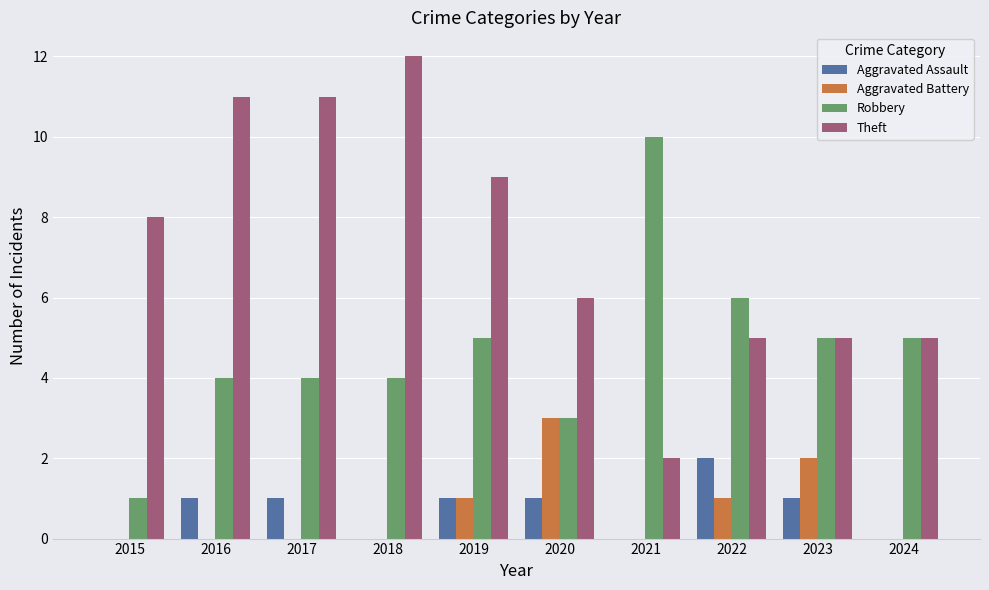

Does the chart contain stacked bars?

No